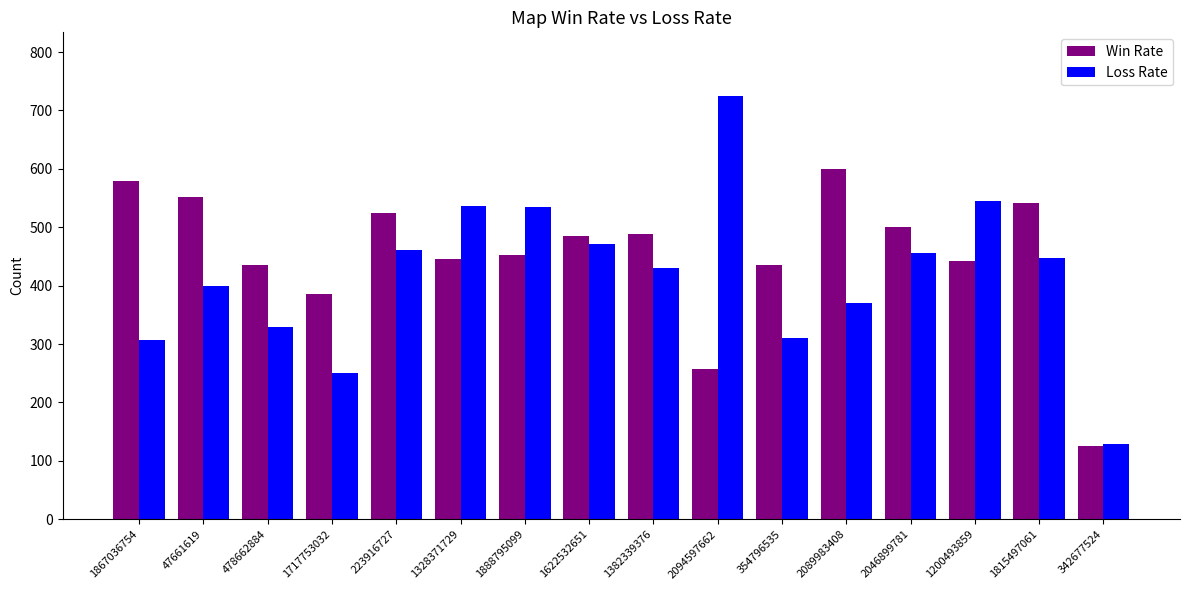

What is the sum of all Loss Rate values?

6705